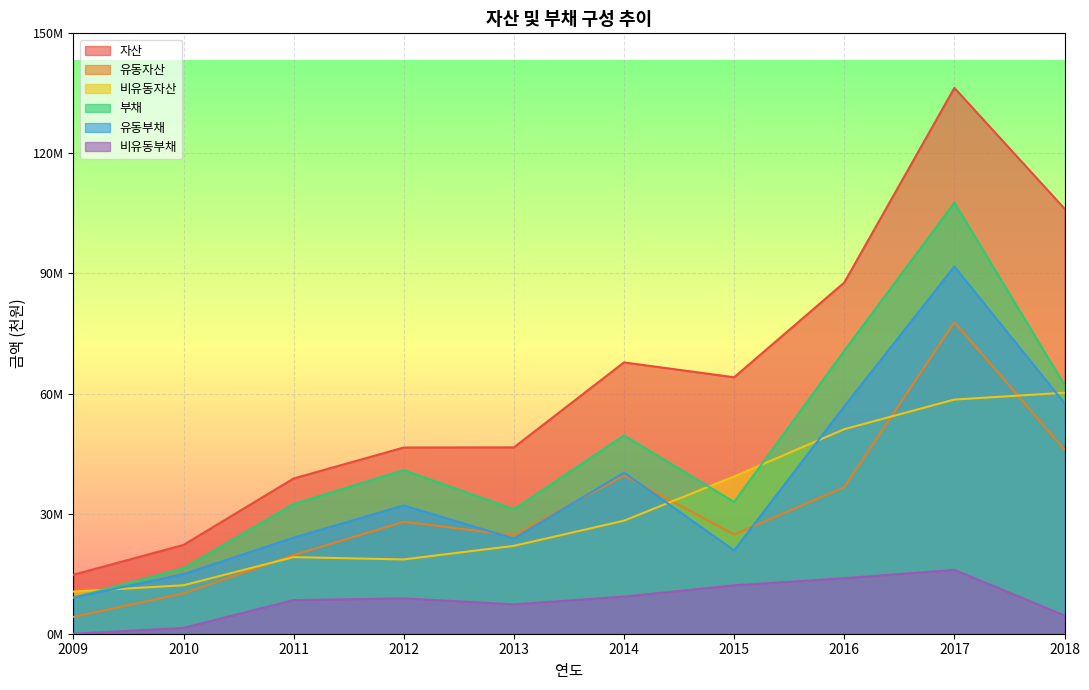

True or false: 비유동부채 has a value of 12129277 at 2015.

True